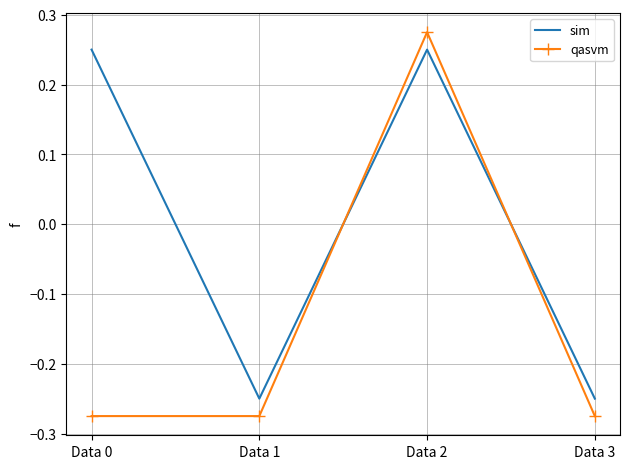

At which category is the sum across all series the highest?

Data 2